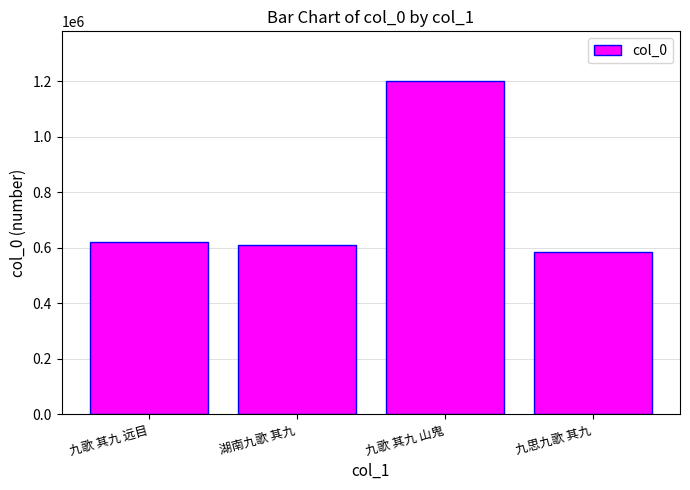

What is the smallest value displayed?

585990